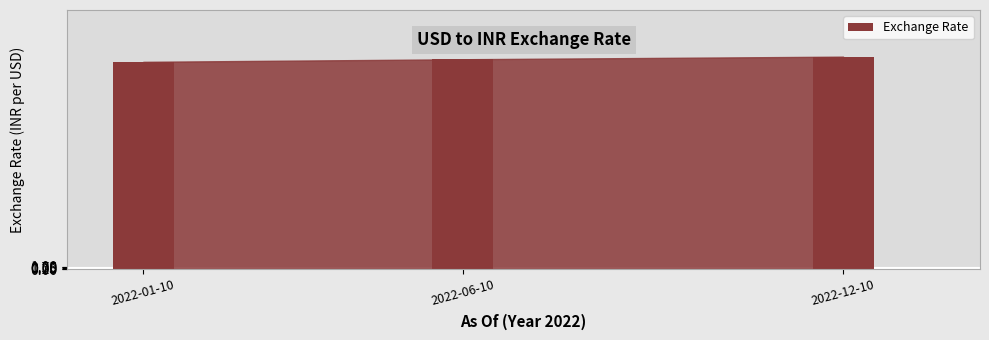

What is the sum of all values?

243